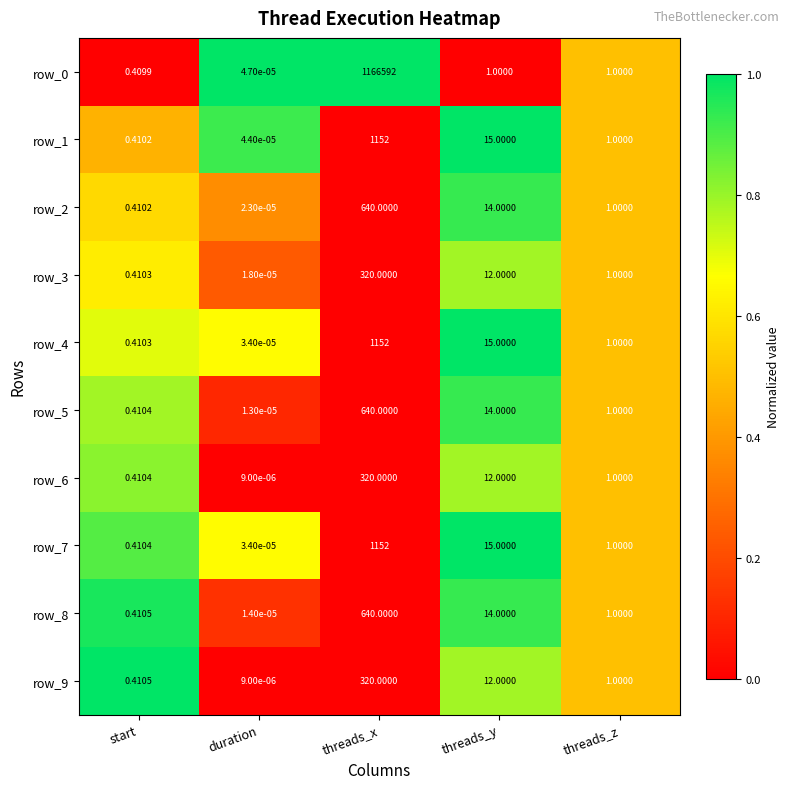

What is the difference between the row_3 values at start and threads_z?

0.6